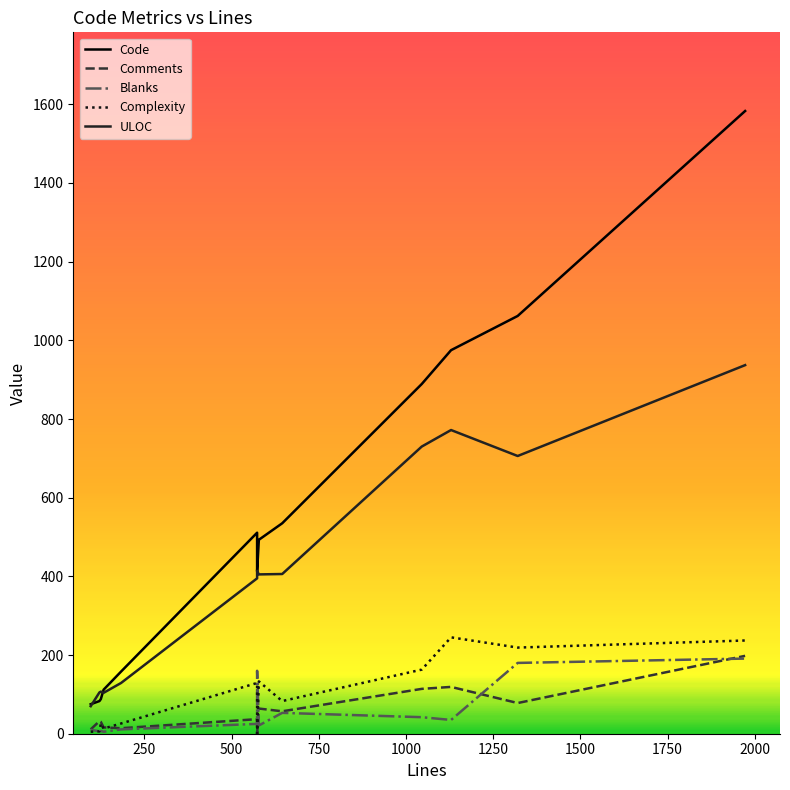

How many data points in Complexity are less than 83?

7